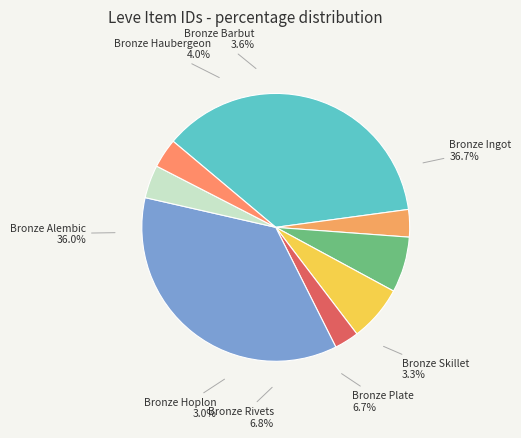

Does Bronze Skillet account for over 50% of the chart?

No